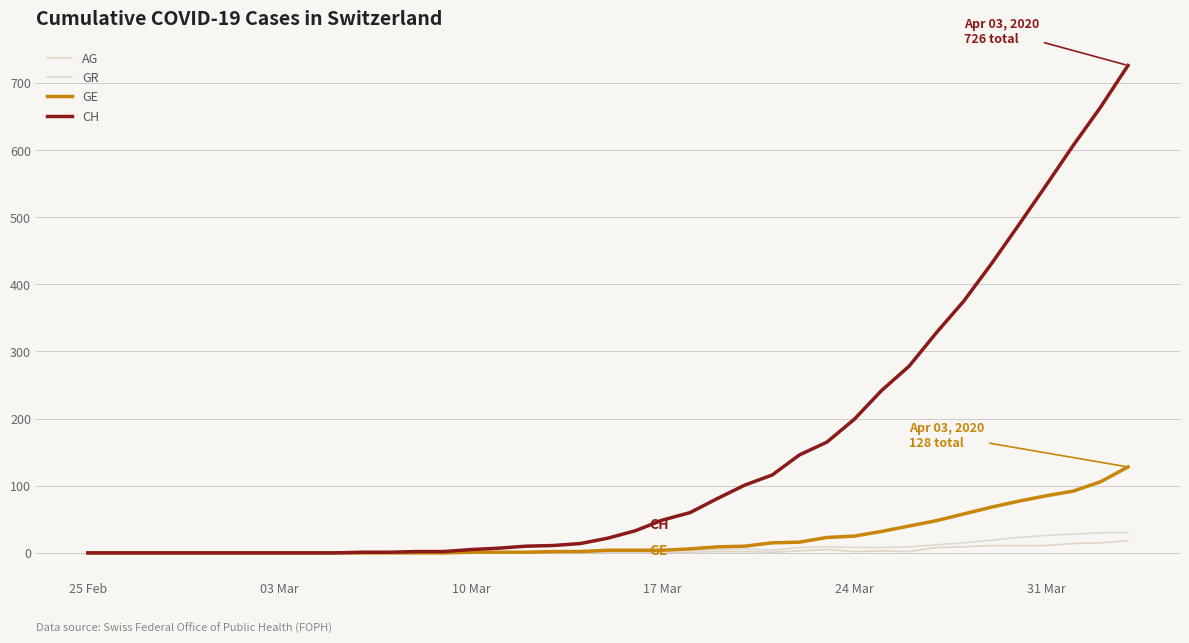

What is the sum of all CH values?

5710